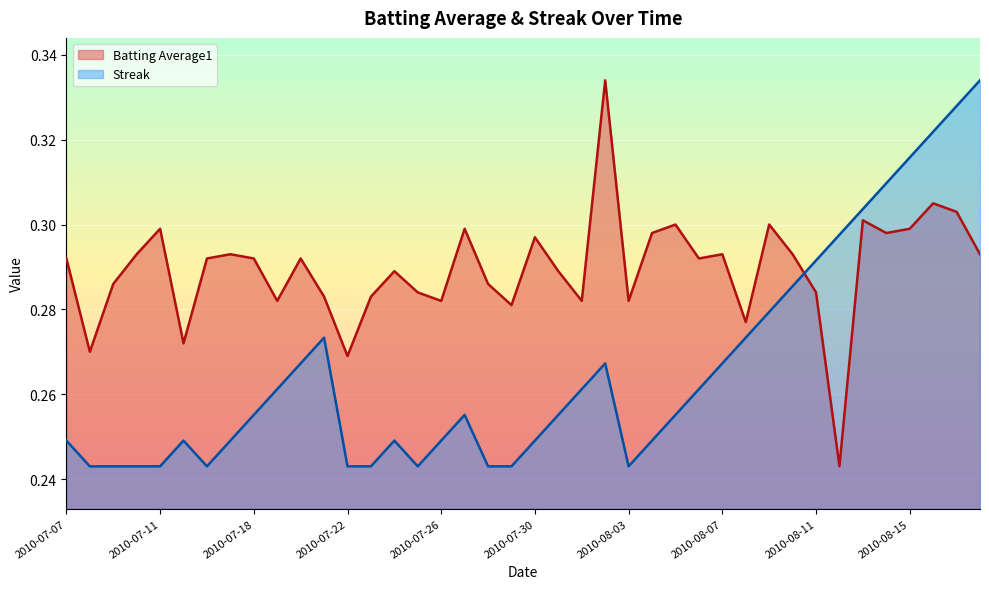

At which category is the sum across all series the highest?

2010-08-17